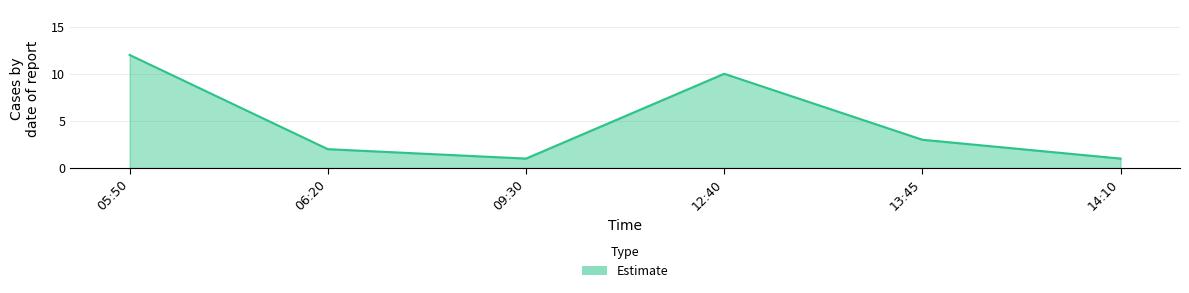

What is the sum of all values?

29